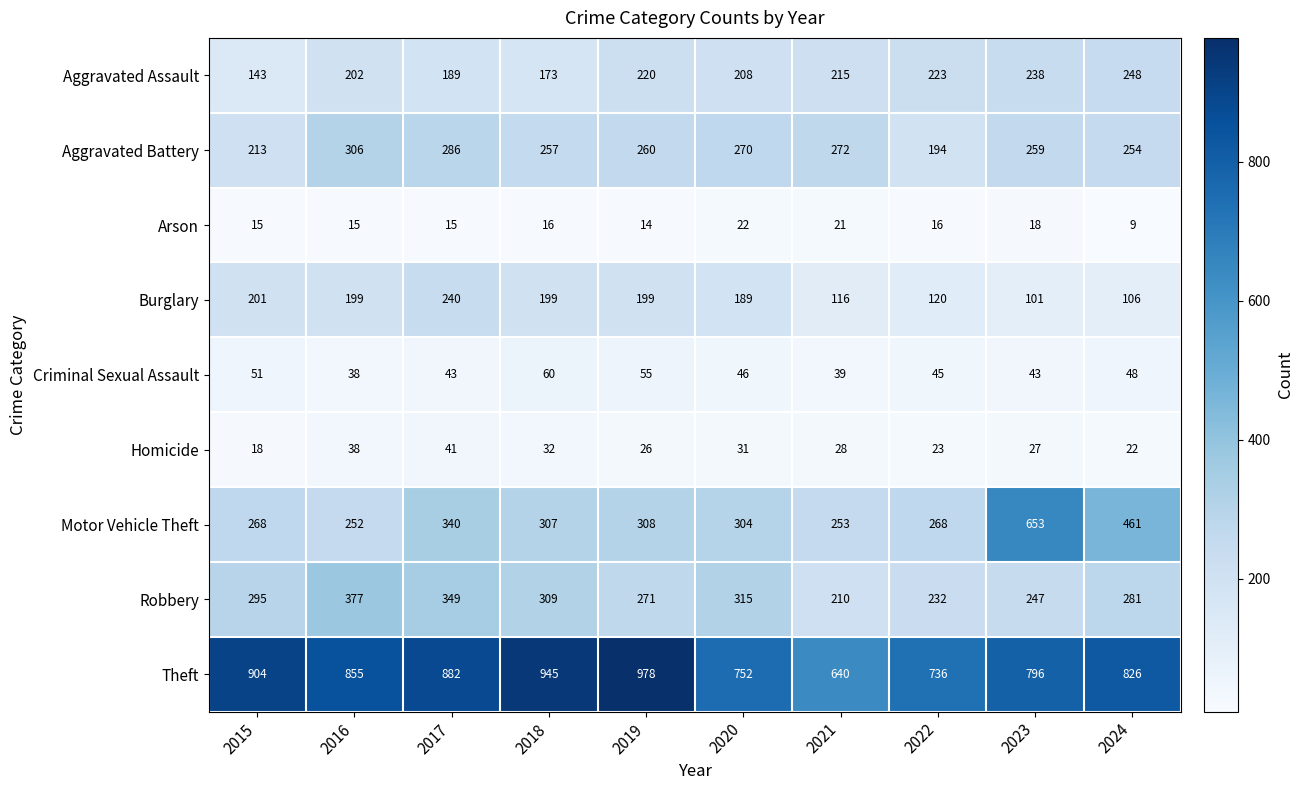

What is the minimum value shown in the chart?

9